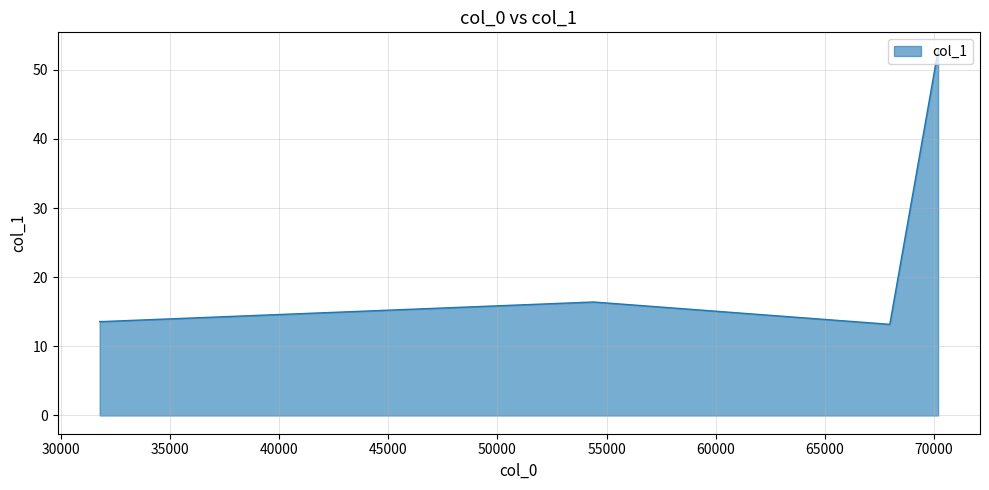

True or false: the data has more than 1 interior local peaks.

False